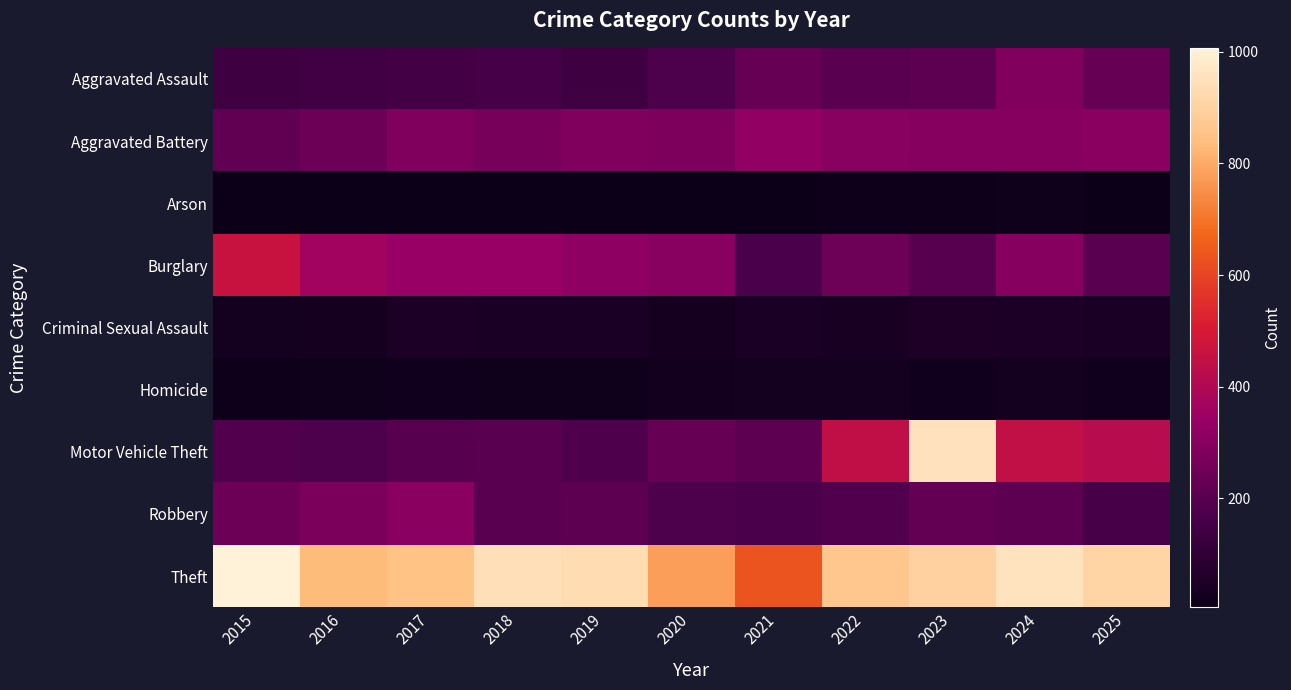

What is the difference between the maximum and minimum values in the Aggravated Assault series?

154